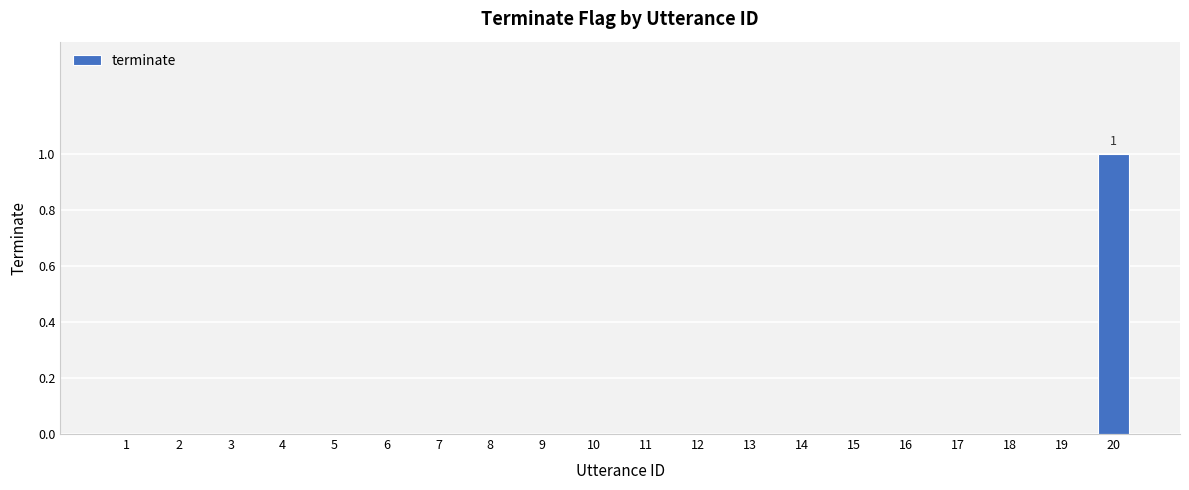

True or false: the data shows 0 at 11.

True